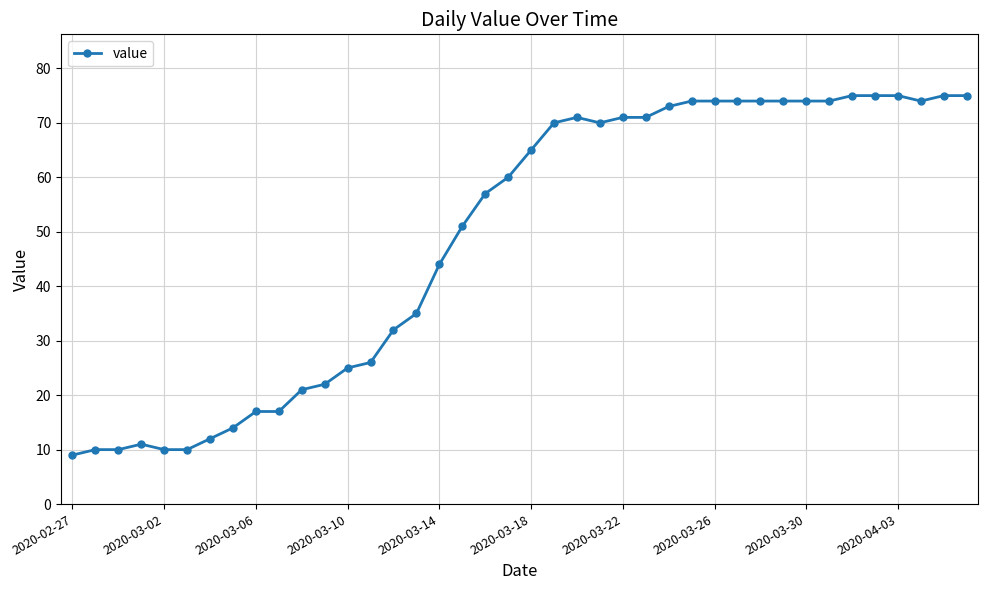

What is the difference between the maximum and minimum values?

66